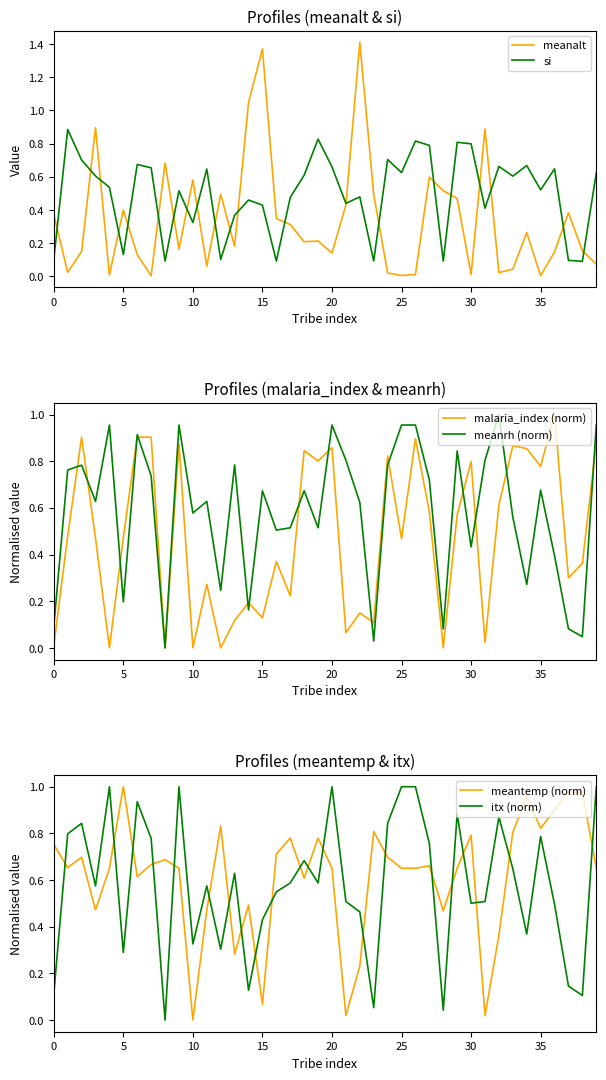

The value of itx (norm) at 25 is 1.0. True or false?

True